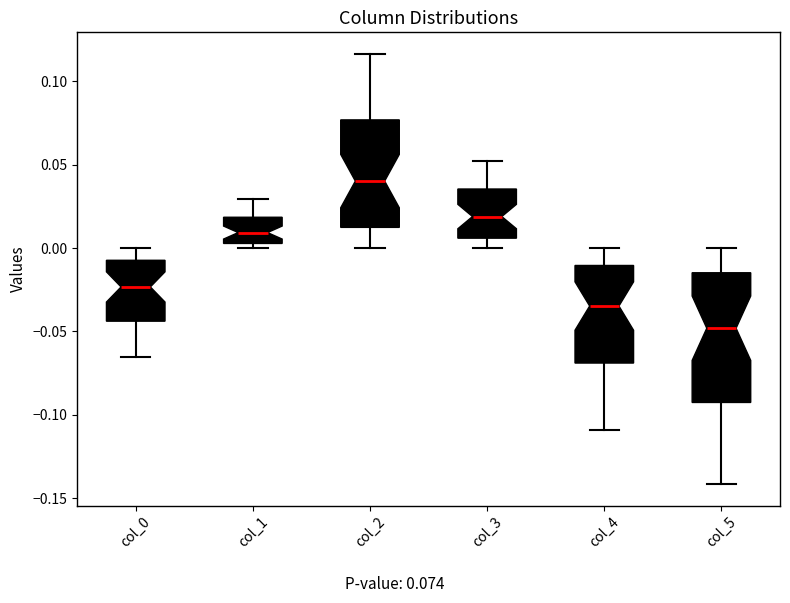

Where does the median line of the box for col_2 sit on the y-axis? The values are not printed on the chart, so give them approximately, as read against the axis.

0.040